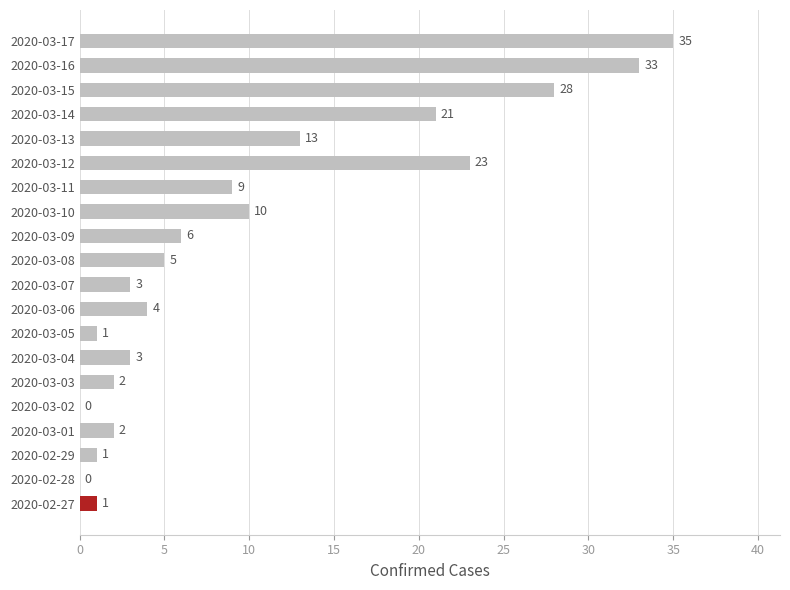

What is the sum of all values?

200